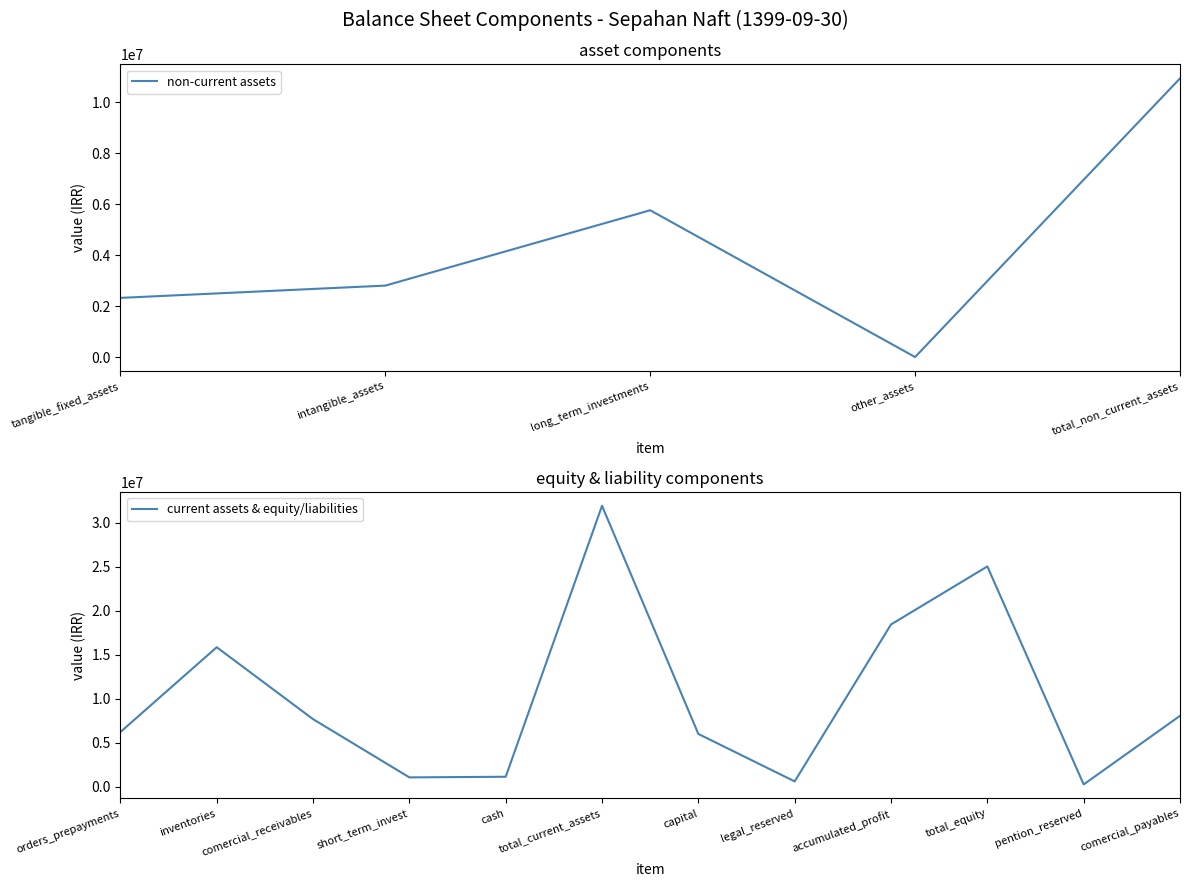

At which label does non-current assets reach its peak?

total_non_current_assets